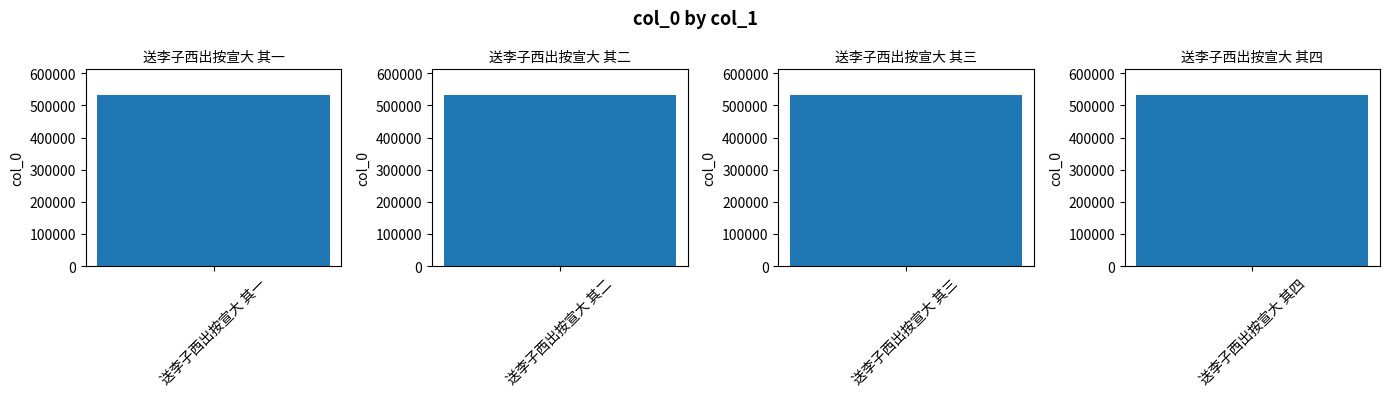

Rank the categories by value from highest to lowest.

送李子西出按宣大 其四, 送李子西出按宣大 其三, 送李子西出按宣大 其二, 送李子西出按宣大 其一